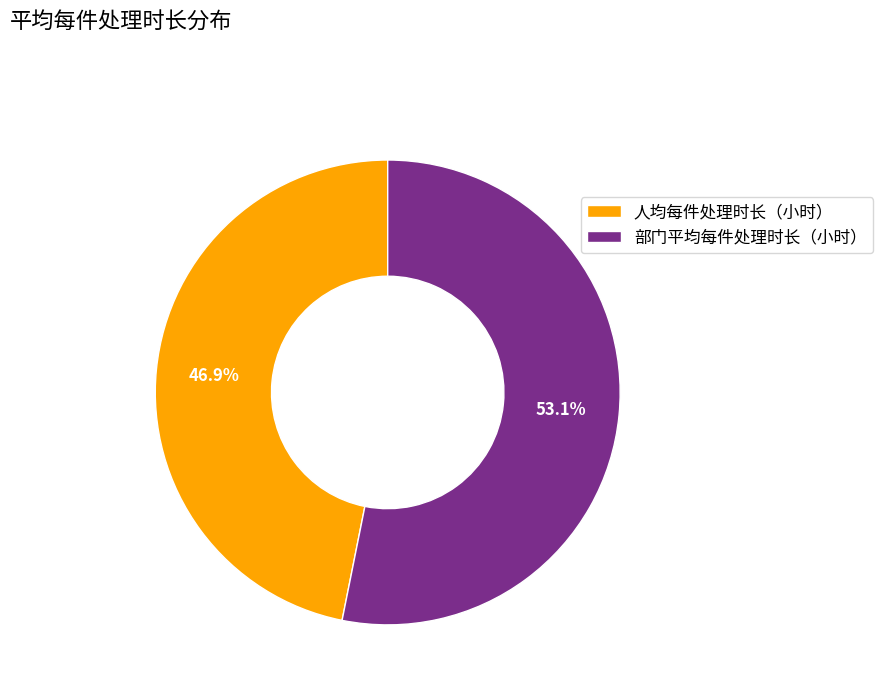

Between 人均每件处理时长（小时） and 部门平均每件处理时长（小时）, which is larger?

部门平均每件处理时长（小时）